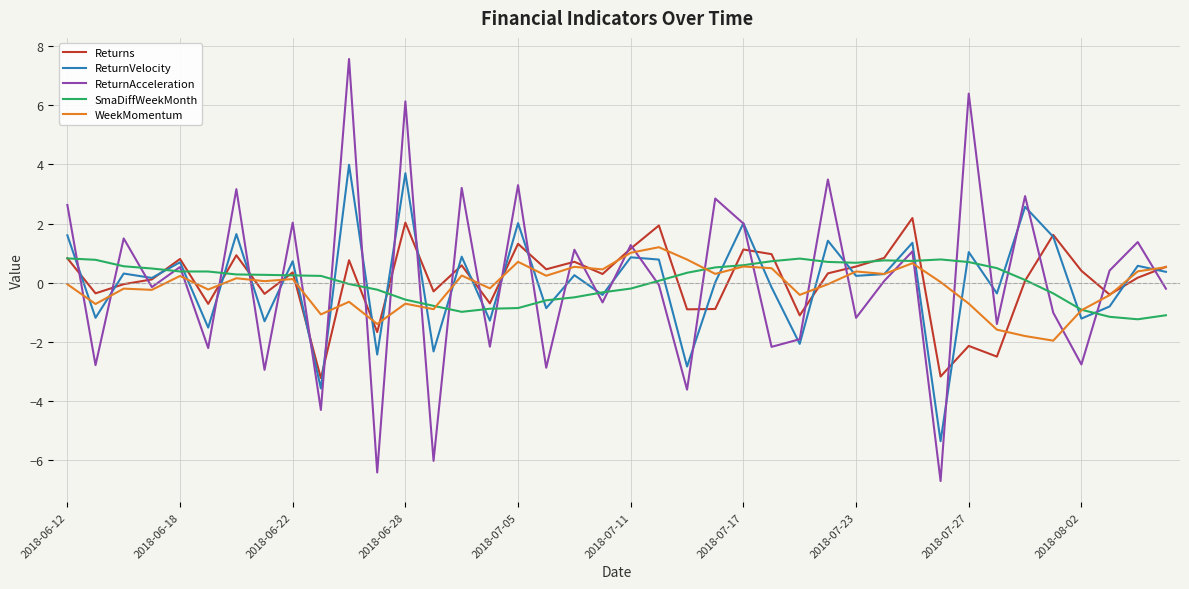

What is the maximum value shown in the chart?

7.6